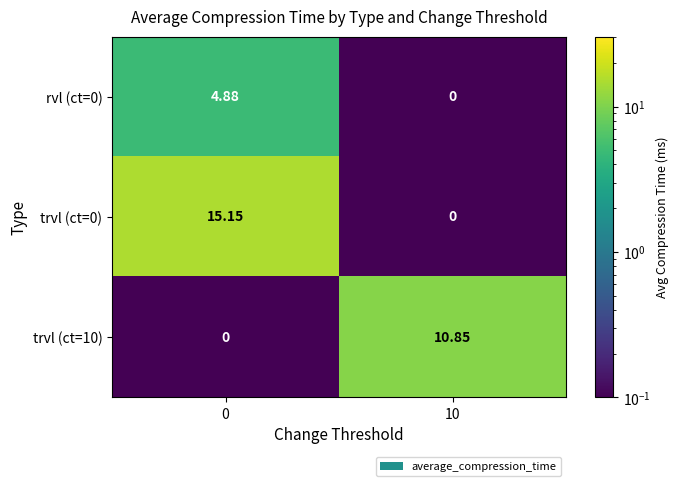

Is the value of trvl (ct=0) at 0 greater than the value of trvl (ct=10) at 10?

Yes